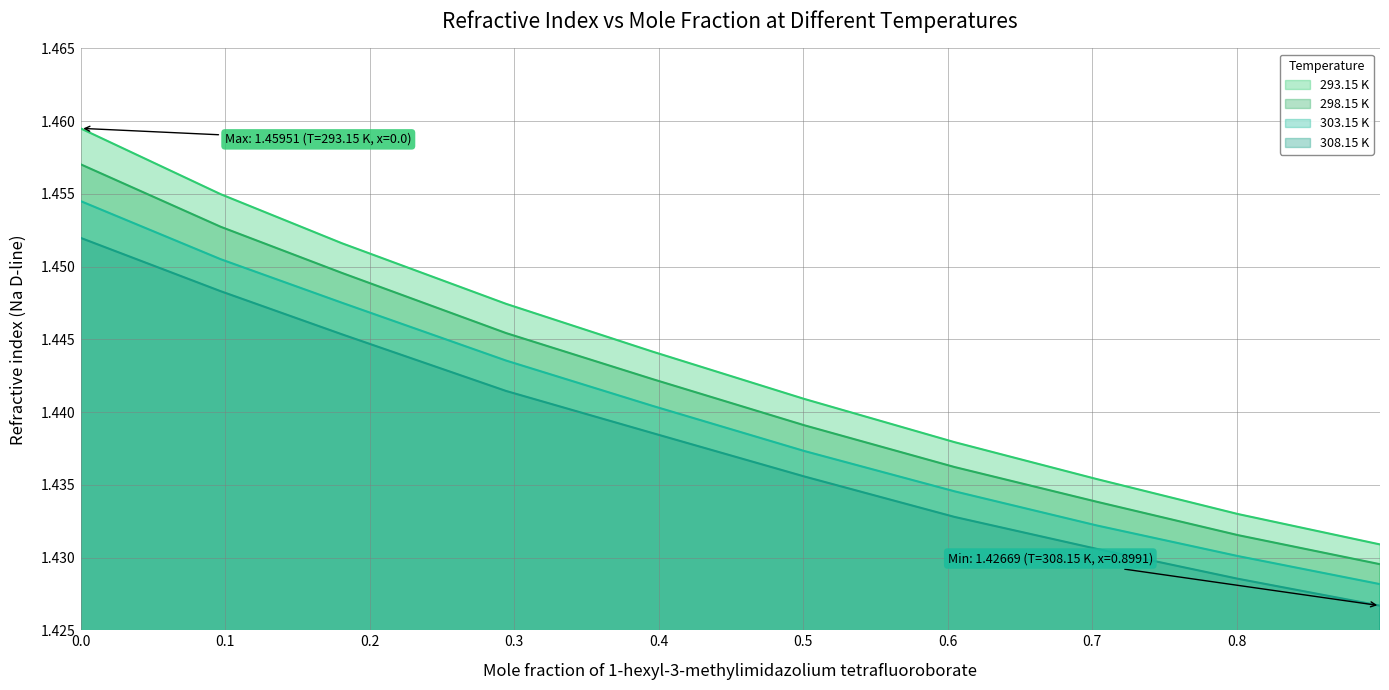

True or false: 293.15 K and 303.15 K cross at least once.

False